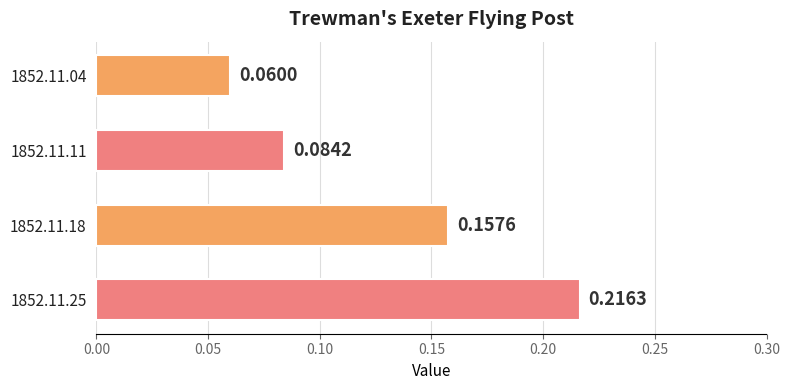

List the labels in order of value, smallest first.

1852.11.04, 1852.11.11, 1852.11.18, 1852.11.25